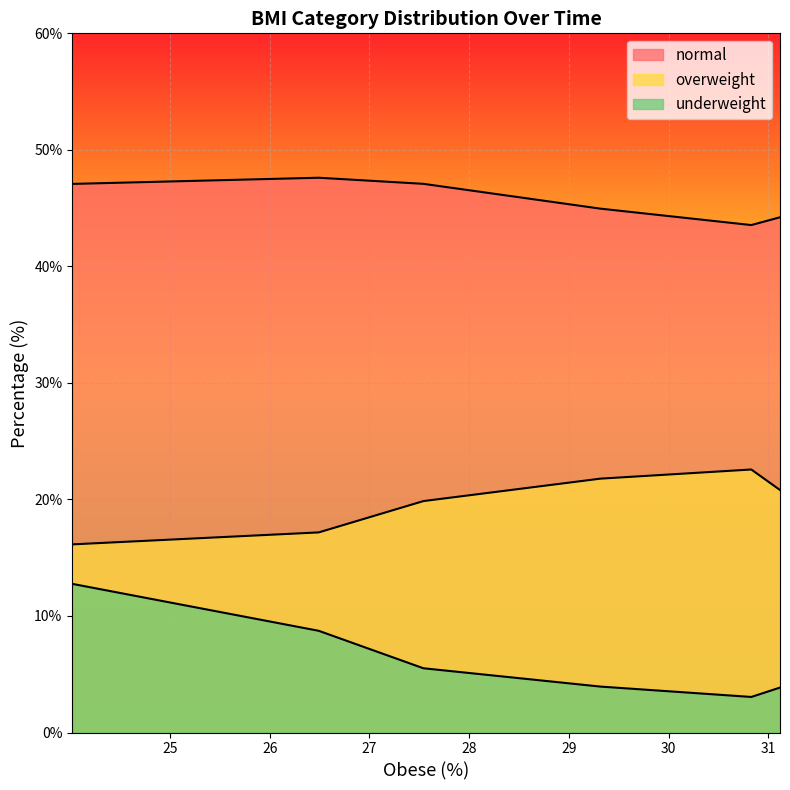

How many data points in overweight are less than 20?

3